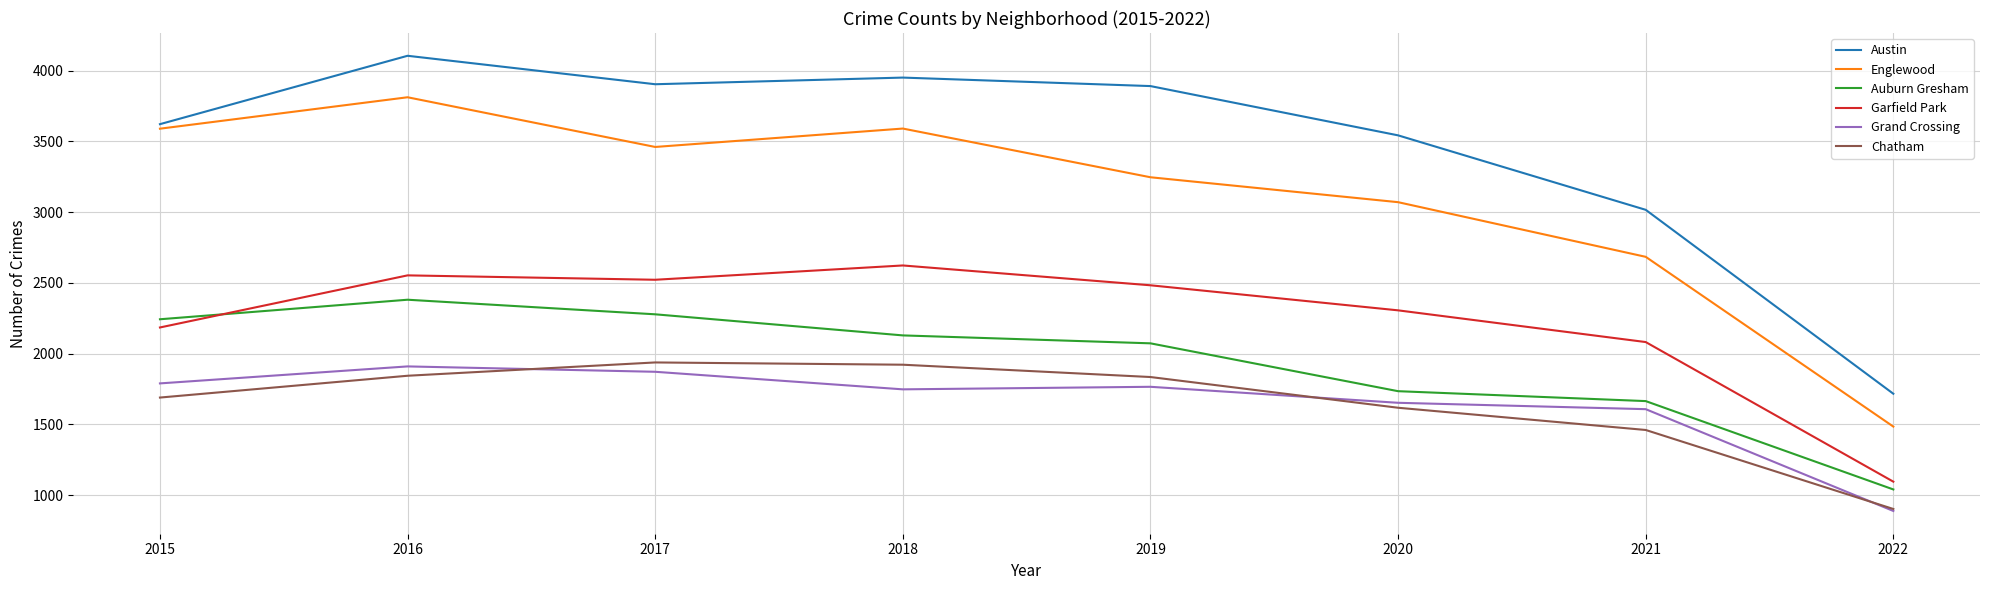

At 2018, list the series in order from largest to smallest.

Austin, Englewood, Garfield Park, Auburn Gresham, Chatham, Grand Crossing